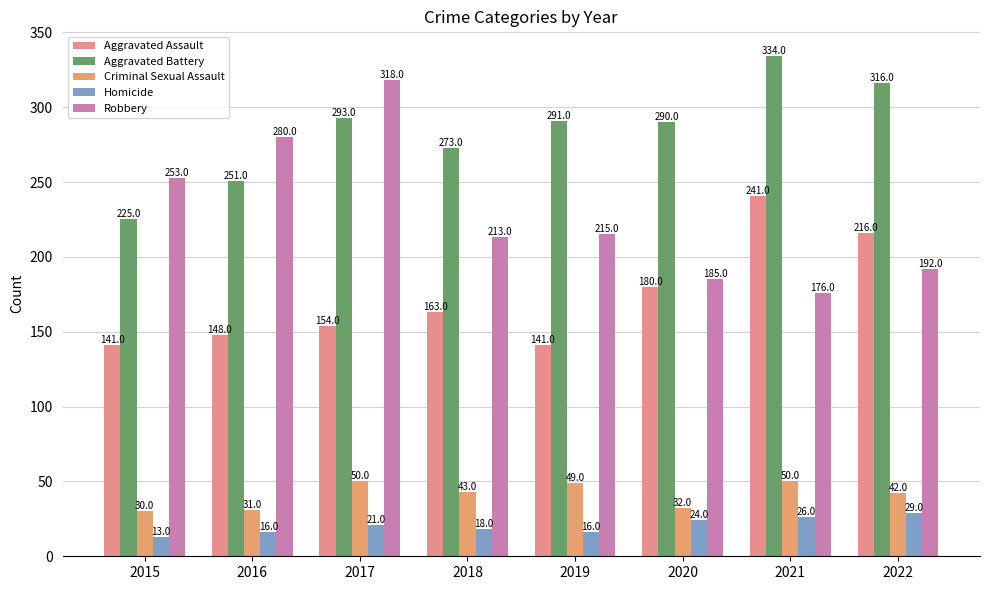

Reading left to right, extract all data points from this chart.

Aggravated Assault: 2015=141	2016=148	2017=154	2018=163	2019=141	2020=180	2021=241	2022=216
Aggravated Battery: 2015=225	2016=251	2017=293	2018=273	2019=291	2020=290	2021=334	2022=316
Criminal Sexual Assault: 2015=30	2016=31	2017=50	2018=43	2019=49	2020=32	2021=50	2022=42
Homicide: 2015=13	2016=16	2017=21	2018=18	2019=16	2020=24	2021=26	2022=29
Robbery: 2015=253	2016=280	2017=318	2018=213	2019=215	2020=185	2021=176	2022=192